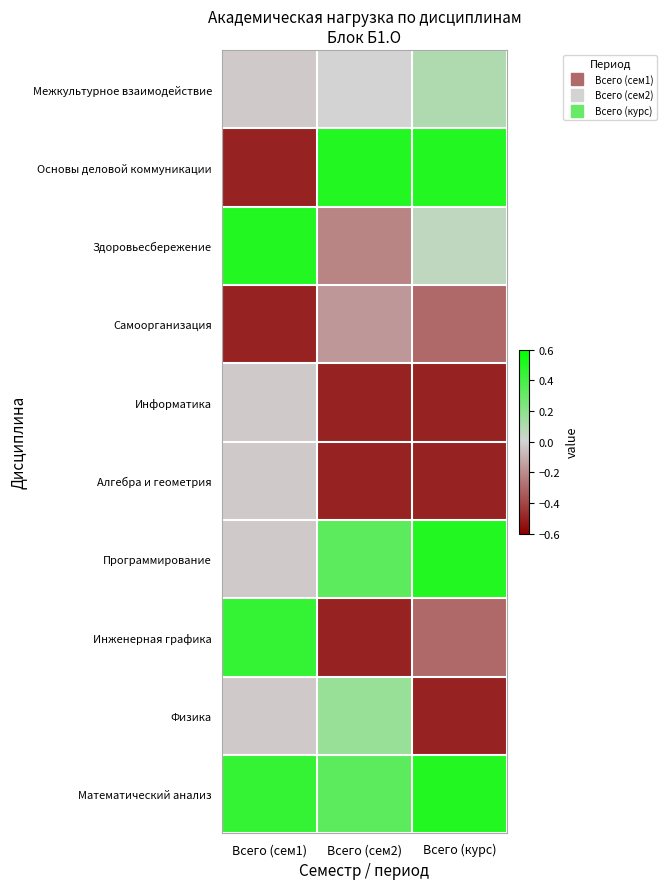

Between Всего (сем2) and Всего (курс), which series saw the biggest shift?

Физика